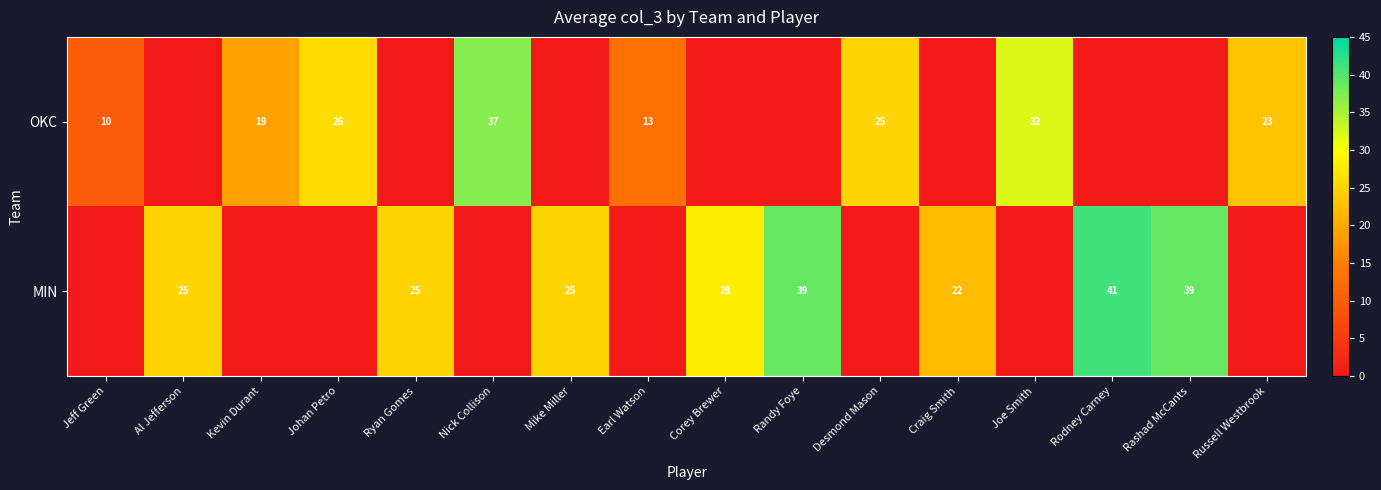

The value of OKC at Kevin Durant is 27. True or false?

False